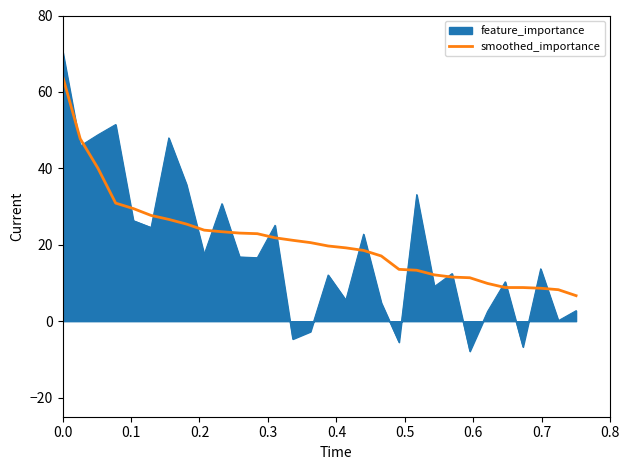

What is the highest value of the feature_importance series?

70.9